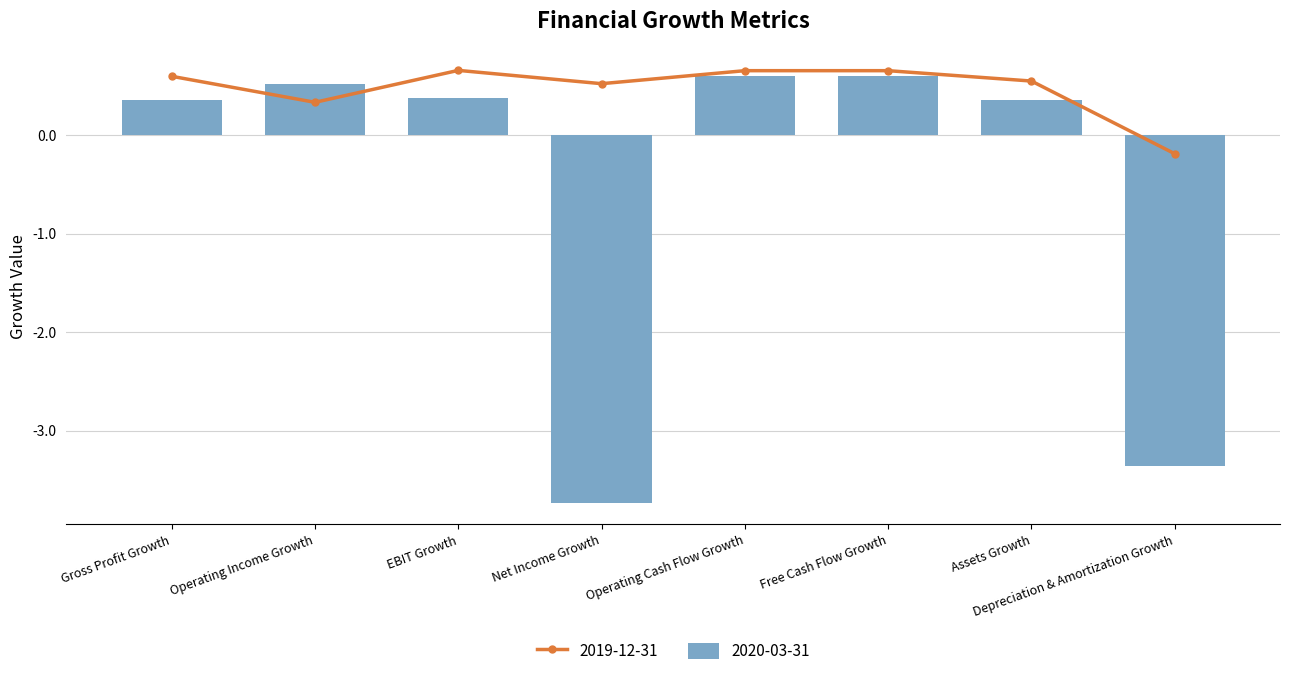

What is the label of the 3rd bar from the left?

EBIT Growth